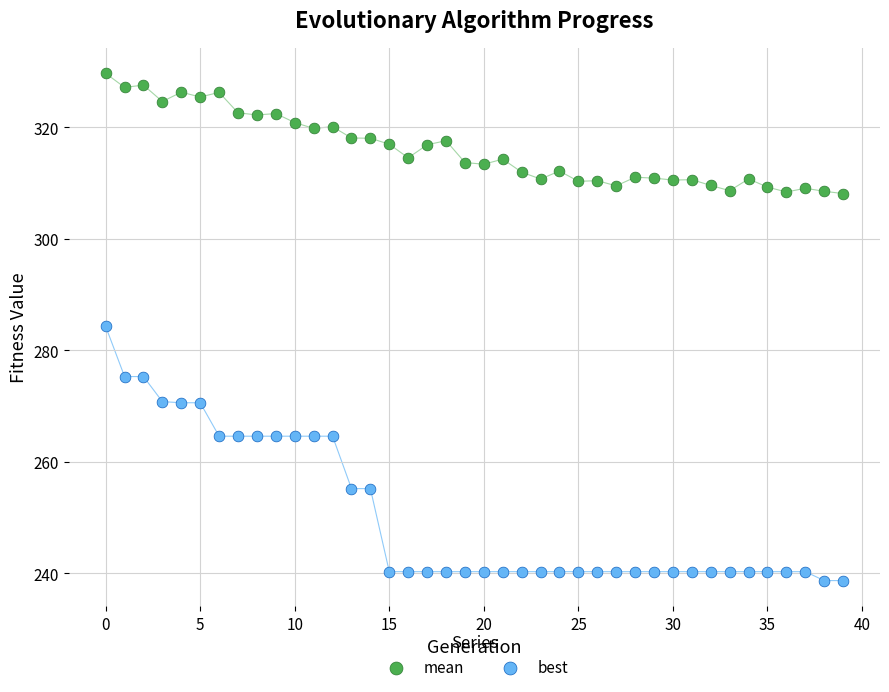

What are all the series names shown in the legend?

mean, best